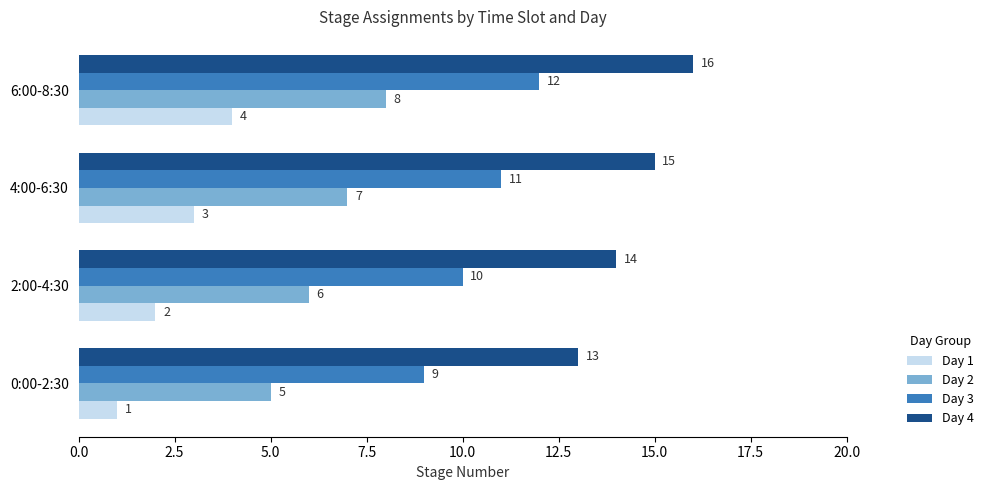

What are all the series names shown in the legend?

Day 1, Day 2, Day 3, Day 4